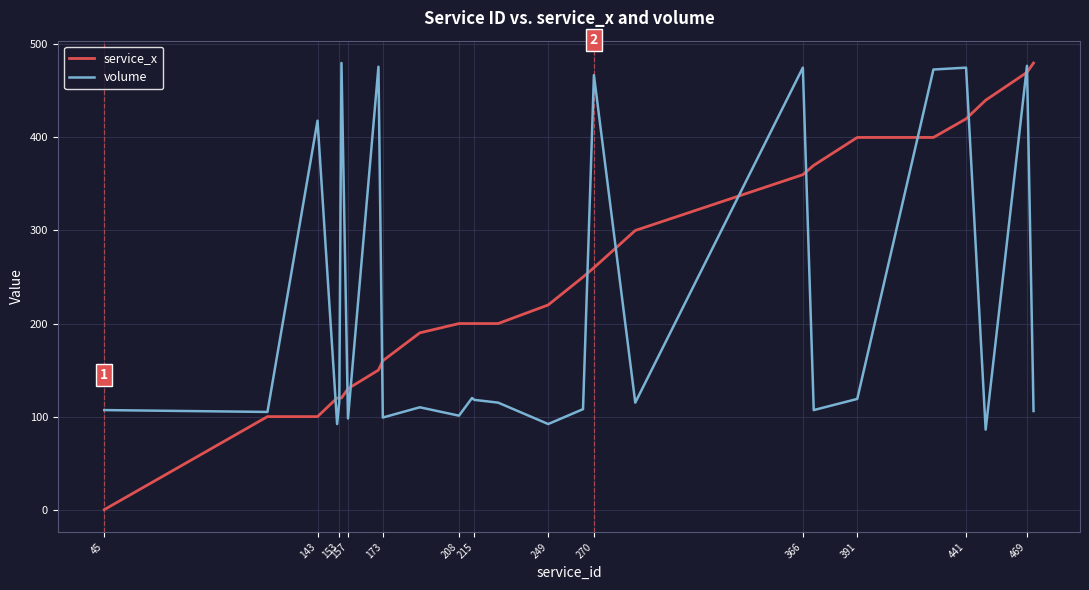

Rank the series by their average value, from highest to lowest.

service_x, volume